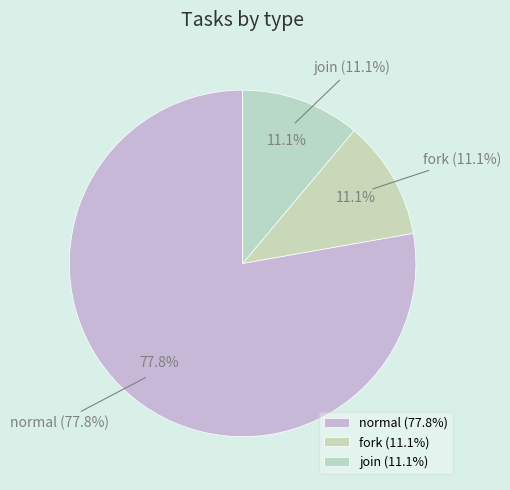

What portion of the pie excludes join?

88.9%